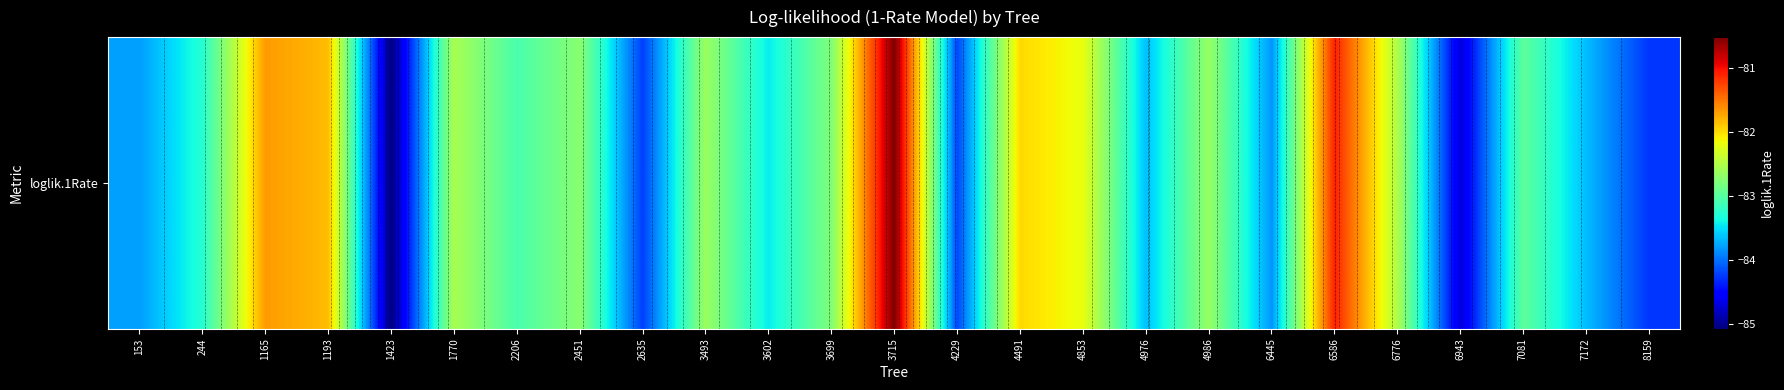

Rank the categories by value from lowest to highest.

1423, 6943, 8159, 2635, 4229, 6445, 153, 7172, 4976, 3602, 244, 2206, 7081, 3699, 2451, 4986, 3493, 1770, 6776, 4853, 4491, 1193, 1165, 6586, 3715